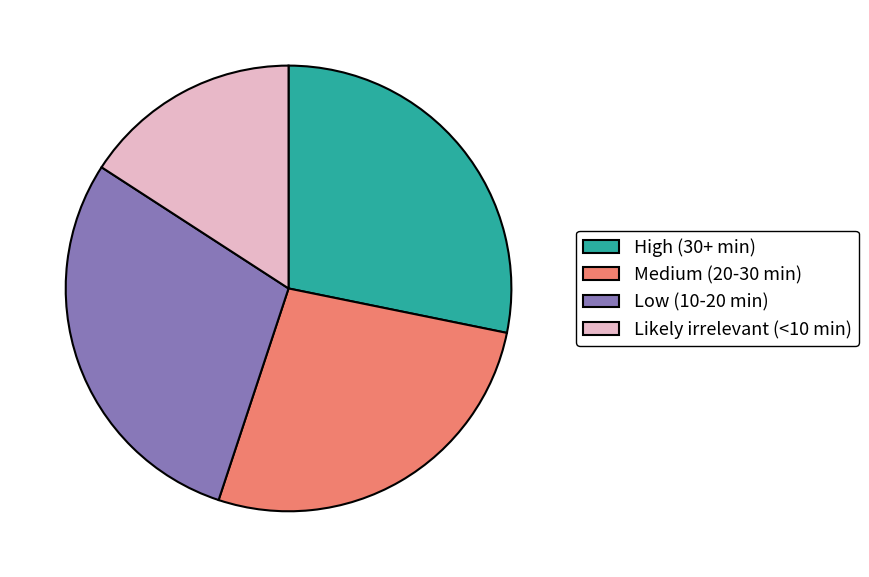

Do Low (10-20 min) and High (30+ min) together represent more than half of the pie?

Yes